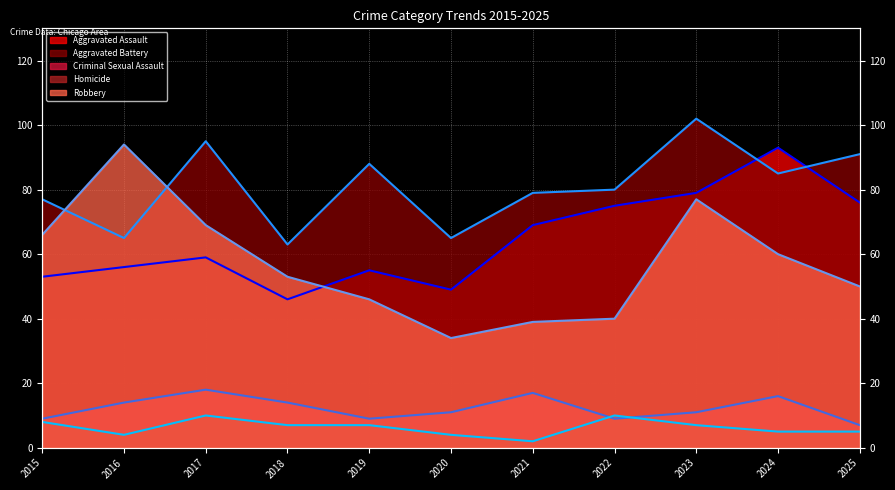

What is the sum of the Homicide (line) values at 2023 and 2015?

15